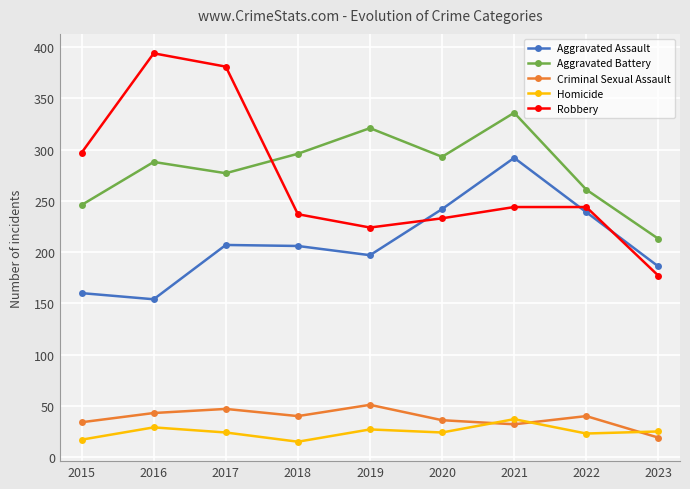

Which series has the largest range (max minus min)?

Robbery